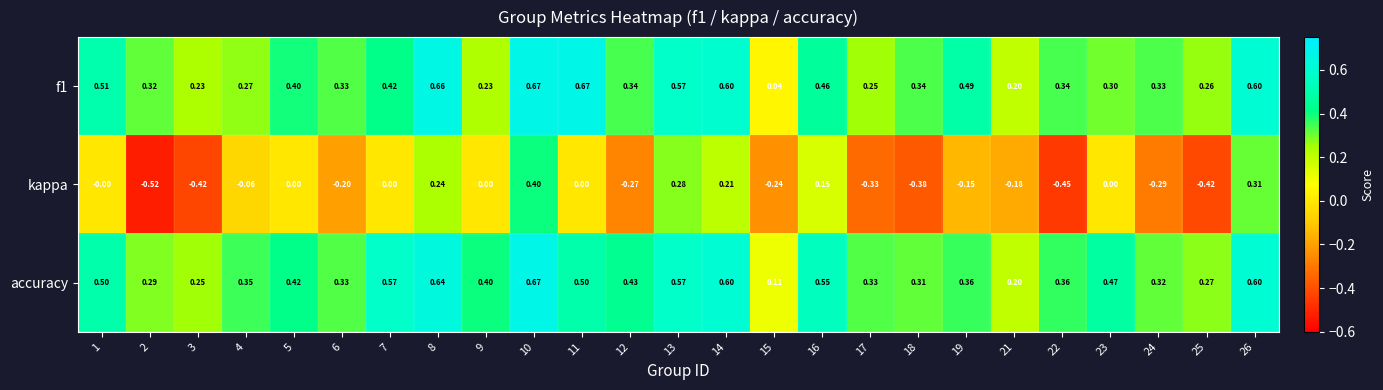

Which series changed the most between 11 and 22?

kappa